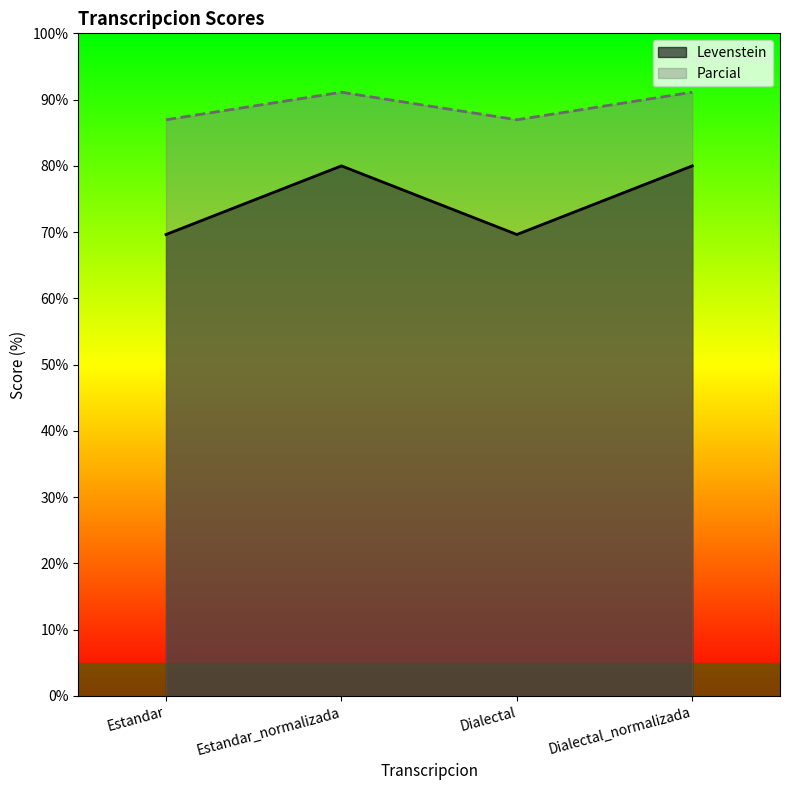

What is the sum of the Levenstein values at Estandar and Dialectal?

139.3